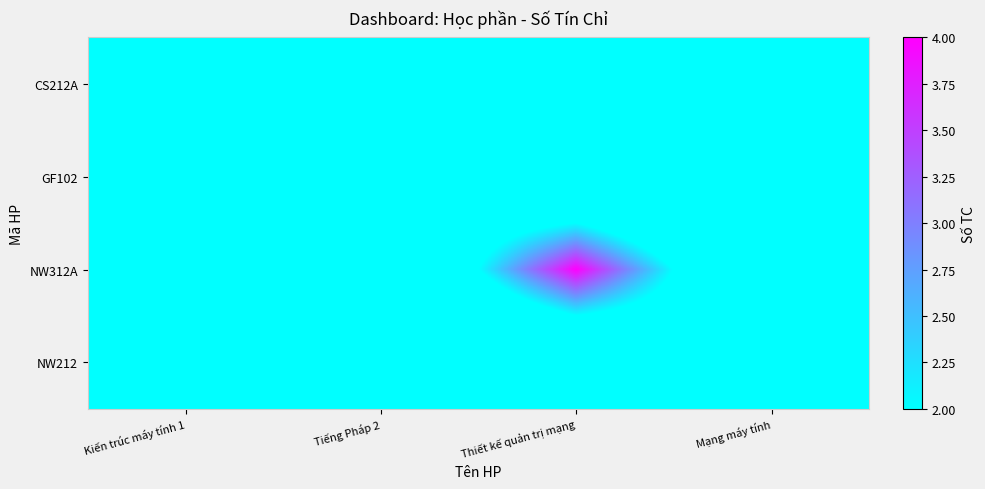

Reading left to right, extract all data points from this chart.

CS212A: Kiến trúc máy tính 1=2	Tiếng Pháp 2=0	Thiết kế quản trị mạng=0	Mạng máy tính=0
GF102: Kiến trúc máy tính 1=0	Tiếng Pháp 2=2	Thiết kế quản trị mạng=0	Mạng máy tính=0
NW312A: Kiến trúc máy tính 1=0	Tiếng Pháp 2=0	Thiết kế quản trị mạng=4	Mạng máy tính=0
NW212: Kiến trúc máy tính 1=0	Tiếng Pháp 2=0	Thiết kế quản trị mạng=0	Mạng máy tính=2